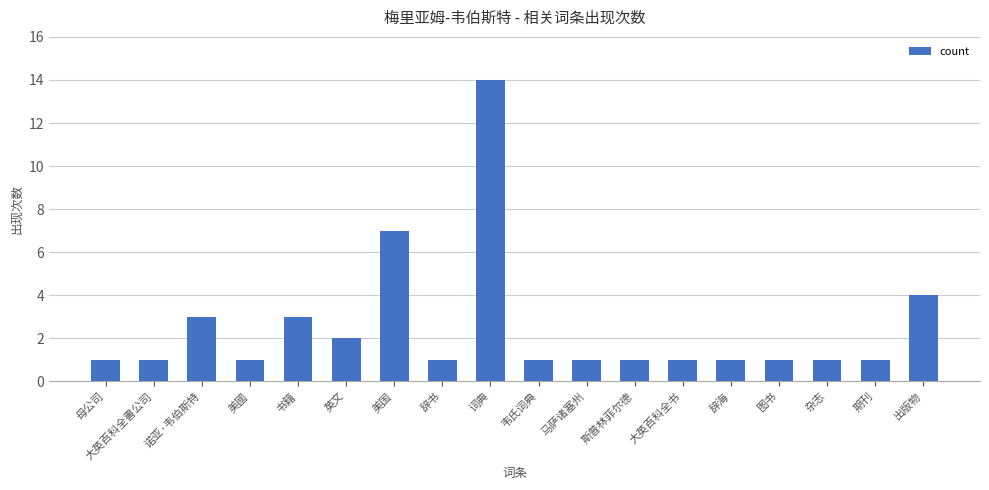

Does the chart contain stacked bars?

No